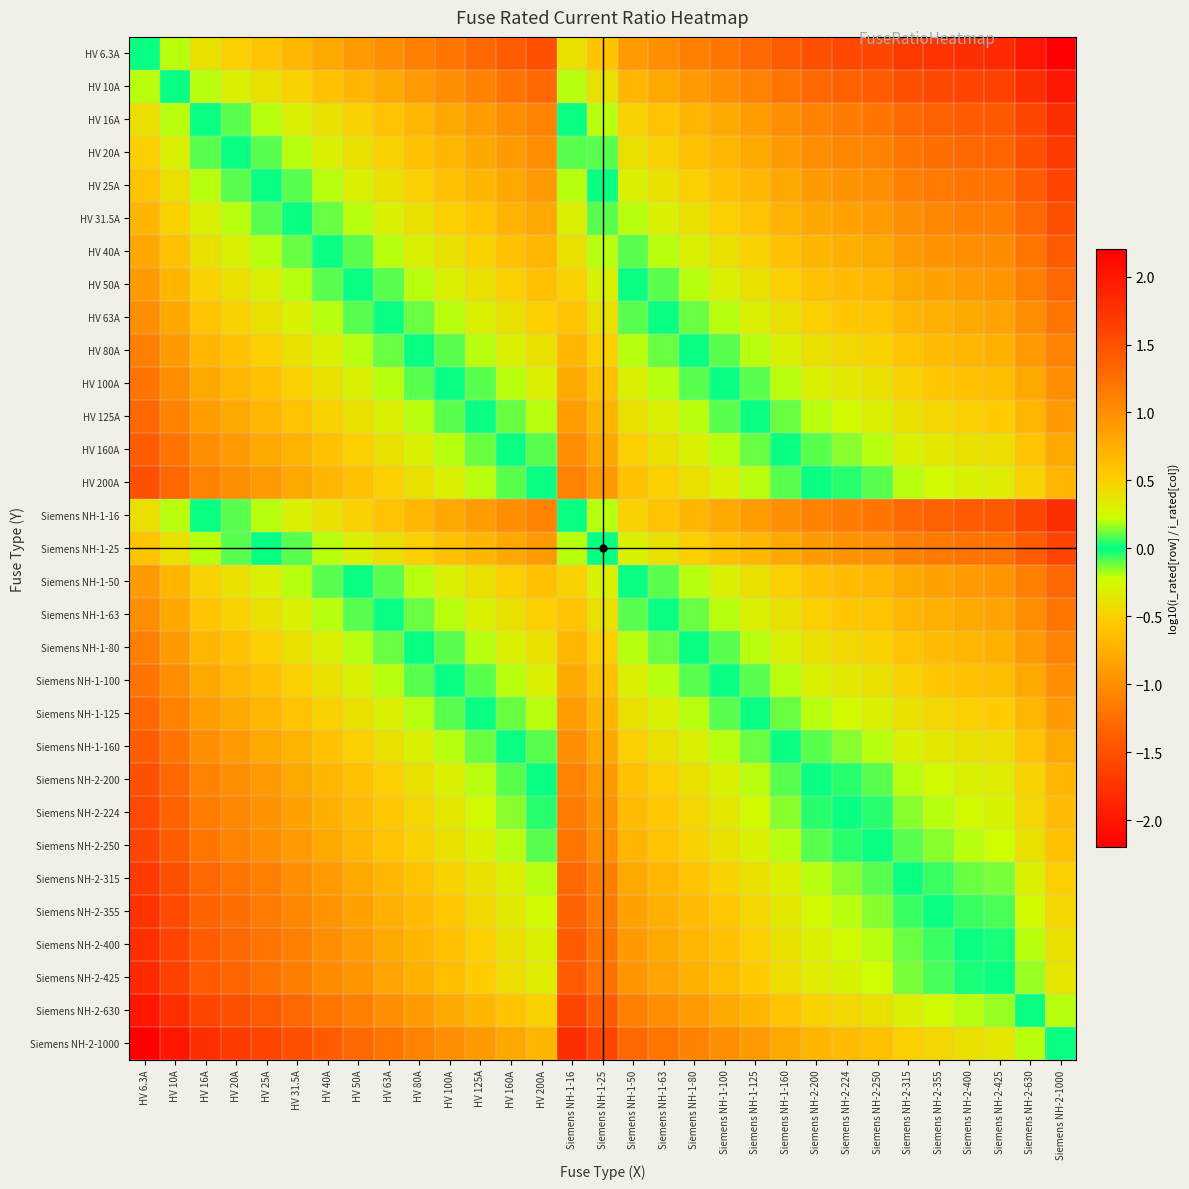

Reading left to right, extract all data points from this chart.

HV 6.3A: HV 6.3A=0.0	HV 10A=-0.2	HV 16A=-0.4	HV 20A=-0.5	HV 25A=-0.6	HV 31.5A=-0.7	HV 40A=-0.8	HV 50A=-0.9	HV 63A=-1.0	HV 80A=-1.1	HV 100A=-1.2	HV 125A=-1.3	HV 160A=-1.4	HV 200A=-1.5	Siemens NH-1-16=-0.4	Siemens NH-1-25=-0.6	Siemens NH-1-50=-0.9	Siemens NH-1-63=-1.0	Siemens NH-1-80=-1.1	Siemens NH-1-100=-1.2	Siemens NH-1-125=-1.3	Siemens NH-1-160=-1.4	Siemens NH-2-200=-1.5	Siemens NH-2-224=-1.6	Siemens NH-2-250=-1.6	Siemens NH-2-315=-1.7	Siemens NH-2-355=-1.8	Siemens NH-2-400=-1.8	Siemens NH-2-425=-1.8	Siemens NH-2-630=-2.0	Siemens NH-2-1000=-2.2
HV 10A: HV 6.3A=0.2	HV 10A=0.0	HV 16A=-0.2	HV 20A=-0.3	HV 25A=-0.4	HV 31.5A=-0.5	HV 40A=-0.6	HV 50A=-0.7	HV 63A=-0.8	HV 80A=-0.9	HV 100A=-1.0	HV 125A=-1.1	HV 160A=-1.2	HV 200A=-1.3	Siemens NH-1-16=-0.2	Siemens NH-1-25=-0.4	Siemens NH-1-50=-0.7	Siemens NH-1-63=-0.8	Siemens NH-1-80=-0.9	Siemens NH-1-100=-1.0	Siemens NH-1-125=-1.1	Siemens NH-1-160=-1.2	Siemens NH-2-200=-1.3	Siemens NH-2-224=-1.4	Siemens NH-2-250=-1.4	Siemens NH-2-315=-1.5	Siemens NH-2-355=-1.6	Siemens NH-2-400=-1.6	Siemens NH-2-425=-1.6	Siemens NH-2-630=-1.8	Siemens NH-2-1000=-2.0
HV 16A: HV 6.3A=0.4	HV 10A=0.2	HV 16A=0.0	HV 20A=-0.1	HV 25A=-0.2	HV 31.5A=-0.3	HV 40A=-0.4	HV 50A=-0.5	HV 63A=-0.6	HV 80A=-0.7	HV 100A=-0.8	HV 125A=-0.9	HV 160A=-1.0	HV 200A=-1.1	Siemens NH-1-16=0.0	Siemens NH-1-25=-0.2	Siemens NH-1-50=-0.5	Siemens NH-1-63=-0.6	Siemens NH-1-80=-0.7	Siemens NH-1-100=-0.8	Siemens NH-1-125=-0.9	Siemens NH-1-160=-1.0	Siemens NH-2-200=-1.1	Siemens NH-2-224=-1.1	Siemens NH-2-250=-1.2	Siemens NH-2-315=-1.3	Siemens NH-2-355=-1.3	Siemens NH-2-400=-1.4	Siemens NH-2-425=-1.4	Siemens NH-2-630=-1.6	Siemens NH-2-1000=-1.8
HV 20A: HV 6.3A=0.5	HV 10A=0.3	HV 16A=0.1	HV 20A=0.0	HV 25A=-0.1	HV 31.5A=-0.2	HV 40A=-0.3	HV 50A=-0.4	HV 63A=-0.5	HV 80A=-0.6	HV 100A=-0.7	HV 125A=-0.8	HV 160A=-0.9	HV 200A=-1.0	Siemens NH-1-16=0.1	Siemens NH-1-25=-0.1	Siemens NH-1-50=-0.4	Siemens NH-1-63=-0.5	Siemens NH-1-80=-0.6	Siemens NH-1-100=-0.7	Siemens NH-1-125=-0.8	Siemens NH-1-160=-0.9	Siemens NH-2-200=-1.0	Siemens NH-2-224=-1.0	Siemens NH-2-250=-1.1	Siemens NH-2-315=-1.2	Siemens NH-2-355=-1.2	Siemens NH-2-400=-1.3	Siemens NH-2-425=-1.3	Siemens NH-2-630=-1.5	Siemens NH-2-1000=-1.7
HV 25A: HV 6.3A=0.6	HV 10A=0.4	HV 16A=0.2	HV 20A=0.1	HV 25A=0.0	HV 31.5A=-0.1	HV 40A=-0.2	HV 50A=-0.3	HV 63A=-0.4	HV 80A=-0.5	HV 100A=-0.6	HV 125A=-0.7	HV 160A=-0.8	HV 200A=-0.9	Siemens NH-1-16=0.2	Siemens NH-1-25=0.0	Siemens NH-1-50=-0.3	Siemens NH-1-63=-0.4	Siemens NH-1-80=-0.5	Siemens NH-1-100=-0.6	Siemens NH-1-125=-0.7	Siemens NH-1-160=-0.8	Siemens NH-2-200=-0.9	Siemens NH-2-224=-1.0	Siemens NH-2-250=-1.0	Siemens NH-2-315=-1.1	Siemens NH-2-355=-1.2	Siemens NH-2-400=-1.2	Siemens NH-2-425=-1.2	Siemens NH-2-630=-1.4	Siemens NH-2-1000=-1.6
HV 31.5A: HV 6.3A=0.7	HV 10A=0.5	HV 16A=0.3	HV 20A=0.2	HV 25A=0.1	HV 31.5A=0.0	HV 40A=-0.1	HV 50A=-0.2	HV 63A=-0.3	HV 80A=-0.4	HV 100A=-0.5	HV 125A=-0.6	HV 160A=-0.7	HV 200A=-0.8	Siemens NH-1-16=0.3	Siemens NH-1-25=0.1	Siemens NH-1-50=-0.2	Siemens NH-1-63=-0.3	Siemens NH-1-80=-0.4	Siemens NH-1-100=-0.5	Siemens NH-1-125=-0.6	Siemens NH-1-160=-0.7	Siemens NH-2-200=-0.8	Siemens NH-2-224=-0.9	Siemens NH-2-250=-0.9	Siemens NH-2-315=-1.0	Siemens NH-2-355=-1.1	Siemens NH-2-400=-1.1	Siemens NH-2-425=-1.1	Siemens NH-2-630=-1.3	Siemens NH-2-1000=-1.5
HV 40A: HV 6.3A=0.8	HV 10A=0.6	HV 16A=0.4	HV 20A=0.3	HV 25A=0.2	HV 31.5A=0.1	HV 40A=0.0	HV 50A=-0.1	HV 63A=-0.2	HV 80A=-0.3	HV 100A=-0.4	HV 125A=-0.5	HV 160A=-0.6	HV 200A=-0.7	Siemens NH-1-16=0.4	Siemens NH-1-25=0.2	Siemens NH-1-50=-0.1	Siemens NH-1-63=-0.2	Siemens NH-1-80=-0.3	Siemens NH-1-100=-0.4	Siemens NH-1-125=-0.5	Siemens NH-1-160=-0.6	Siemens NH-2-200=-0.7	Siemens NH-2-224=-0.7	Siemens NH-2-250=-0.8	Siemens NH-2-315=-0.9	Siemens NH-2-355=-0.9	Siemens NH-2-400=-1.0	Siemens NH-2-425=-1.0	Siemens NH-2-630=-1.2	Siemens NH-2-1000=-1.4
HV 50A: HV 6.3A=0.9	HV 10A=0.7	HV 16A=0.5	HV 20A=0.4	HV 25A=0.3	HV 31.5A=0.2	HV 40A=0.1	HV 50A=0.0	HV 63A=-0.1	HV 80A=-0.2	HV 100A=-0.3	HV 125A=-0.4	HV 160A=-0.5	HV 200A=-0.6	Siemens NH-1-16=0.5	Siemens NH-1-25=0.3	Siemens NH-1-50=0.0	Siemens NH-1-63=-0.1	Siemens NH-1-80=-0.2	Siemens NH-1-100=-0.3	Siemens NH-1-125=-0.4	Siemens NH-1-160=-0.5	Siemens NH-2-200=-0.6	Siemens NH-2-224=-0.7	Siemens NH-2-250=-0.7	Siemens NH-2-315=-0.8	Siemens NH-2-355=-0.9	Siemens NH-2-400=-0.9	Siemens NH-2-425=-0.9	Siemens NH-2-630=-1.1	Siemens NH-2-1000=-1.3
HV 63A: HV 6.3A=1.0	HV 10A=0.8	HV 16A=0.6	HV 20A=0.5	HV 25A=0.4	HV 31.5A=0.3	HV 40A=0.2	HV 50A=0.1	HV 63A=0.0	HV 80A=-0.1	HV 100A=-0.2	HV 125A=-0.3	HV 160A=-0.4	HV 200A=-0.5	Siemens NH-1-16=0.6	Siemens NH-1-25=0.4	Siemens NH-1-50=0.1	Siemens NH-1-63=0.0	Siemens NH-1-80=-0.1	Siemens NH-1-100=-0.2	Siemens NH-1-125=-0.3	Siemens NH-1-160=-0.4	Siemens NH-2-200=-0.5	Siemens NH-2-224=-0.6	Siemens NH-2-250=-0.6	Siemens NH-2-315=-0.7	Siemens NH-2-355=-0.8	Siemens NH-2-400=-0.8	Siemens NH-2-425=-0.8	Siemens NH-2-630=-1.0	Siemens NH-2-1000=-1.2
HV 80A: HV 6.3A=1.1	HV 10A=0.9	HV 16A=0.7	HV 20A=0.6	HV 25A=0.5	HV 31.5A=0.4	HV 40A=0.3	HV 50A=0.2	HV 63A=0.1	HV 80A=0.0	HV 100A=-0.1	HV 125A=-0.2	HV 160A=-0.3	HV 200A=-0.4	Siemens NH-1-16=0.7	Siemens NH-1-25=0.5	Siemens NH-1-50=0.2	Siemens NH-1-63=0.1	Siemens NH-1-80=0.0	Siemens NH-1-100=-0.1	Siemens NH-1-125=-0.2	Siemens NH-1-160=-0.3	Siemens NH-2-200=-0.4	Siemens NH-2-224=-0.4	Siemens NH-2-250=-0.5	Siemens NH-2-315=-0.6	Siemens NH-2-355=-0.6	Siemens NH-2-400=-0.7	Siemens NH-2-425=-0.7	Siemens NH-2-630=-0.9	Siemens NH-2-1000=-1.1
HV 100A: HV 6.3A=1.2	HV 10A=1.0	HV 16A=0.8	HV 20A=0.7	HV 25A=0.6	HV 31.5A=0.5	HV 40A=0.4	HV 50A=0.3	HV 63A=0.2	HV 80A=0.1	HV 100A=0.0	HV 125A=-0.1	HV 160A=-0.2	HV 200A=-0.3	Siemens NH-1-16=0.8	Siemens NH-1-25=0.6	Siemens NH-1-50=0.3	Siemens NH-1-63=0.2	Siemens NH-1-80=0.1	Siemens NH-1-100=0.0	Siemens NH-1-125=-0.1	Siemens NH-1-160=-0.2	Siemens NH-2-200=-0.3	Siemens NH-2-224=-0.4	Siemens NH-2-250=-0.4	Siemens NH-2-315=-0.5	Siemens NH-2-355=-0.6	Siemens NH-2-400=-0.6	Siemens NH-2-425=-0.6	Siemens NH-2-630=-0.8	Siemens NH-2-1000=-1.0
HV 125A: HV 6.3A=1.3	HV 10A=1.1	HV 16A=0.9	HV 20A=0.8	HV 25A=0.7	HV 31.5A=0.6	HV 40A=0.5	HV 50A=0.4	HV 63A=0.3	HV 80A=0.2	HV 100A=0.1	HV 125A=0.0	HV 160A=-0.1	HV 200A=-0.2	Siemens NH-1-16=0.9	Siemens NH-1-25=0.7	Siemens NH-1-50=0.4	Siemens NH-1-63=0.3	Siemens NH-1-80=0.2	Siemens NH-1-100=0.1	Siemens NH-1-125=0.0	Siemens NH-1-160=-0.1	Siemens NH-2-200=-0.2	Siemens NH-2-224=-0.3	Siemens NH-2-250=-0.3	Siemens NH-2-315=-0.4	Siemens NH-2-355=-0.5	Siemens NH-2-400=-0.5	Siemens NH-2-425=-0.5	Siemens NH-2-630=-0.7	Siemens NH-2-1000=-0.9
HV 160A: HV 6.3A=1.4	HV 10A=1.2	HV 16A=1.0	HV 20A=0.9	HV 25A=0.8	HV 31.5A=0.7	HV 40A=0.6	HV 50A=0.5	HV 63A=0.4	HV 80A=0.3	HV 100A=0.2	HV 125A=0.1	HV 160A=0.0	HV 200A=-0.1	Siemens NH-1-16=1.0	Siemens NH-1-25=0.8	Siemens NH-1-50=0.5	Siemens NH-1-63=0.4	Siemens NH-1-80=0.3	Siemens NH-1-100=0.2	Siemens NH-1-125=0.1	Siemens NH-1-160=0.0	Siemens NH-2-200=-0.1	Siemens NH-2-224=-0.1	Siemens NH-2-250=-0.2	Siemens NH-2-315=-0.3	Siemens NH-2-355=-0.3	Siemens NH-2-400=-0.4	Siemens NH-2-425=-0.4	Siemens NH-2-630=-0.6	Siemens NH-2-1000=-0.8
HV 200A: HV 6.3A=1.5	HV 10A=1.3	HV 16A=1.1	HV 20A=1.0	HV 25A=0.9	HV 31.5A=0.8	HV 40A=0.7	HV 50A=0.6	HV 63A=0.5	HV 80A=0.4	HV 100A=0.3	HV 125A=0.2	HV 160A=0.1	HV 200A=0.0	Siemens NH-1-16=1.1	Siemens NH-1-25=0.9	Siemens NH-1-50=0.6	Siemens NH-1-63=0.5	Siemens NH-1-80=0.4	Siemens NH-1-100=0.3	Siemens NH-1-125=0.2	Siemens NH-1-160=0.1	Siemens NH-2-200=0.0	Siemens NH-2-224=-0.0	Siemens NH-2-250=-0.1	Siemens NH-2-315=-0.2	Siemens NH-2-355=-0.2	Siemens NH-2-400=-0.3	Siemens NH-2-425=-0.3	Siemens NH-2-630=-0.5	Siemens NH-2-1000=-0.7
Siemens NH-1-16: HV 6.3A=0.4	HV 10A=0.2	HV 16A=0.0	HV 20A=-0.1	HV 25A=-0.2	HV 31.5A=-0.3	HV 40A=-0.4	HV 50A=-0.5	HV 63A=-0.6	HV 80A=-0.7	HV 100A=-0.8	HV 125A=-0.9	HV 160A=-1.0	HV 200A=-1.1	Siemens NH-1-16=0.0	Siemens NH-1-25=-0.2	Siemens NH-1-50=-0.5	Siemens NH-1-63=-0.6	Siemens NH-1-80=-0.7	Siemens NH-1-100=-0.8	Siemens NH-1-125=-0.9	Siemens NH-1-160=-1.0	Siemens NH-2-200=-1.1	Siemens NH-2-224=-1.1	Siemens NH-2-250=-1.2	Siemens NH-2-315=-1.3	Siemens NH-2-355=-1.3	Siemens NH-2-400=-1.4	Siemens NH-2-425=-1.4	Siemens NH-2-630=-1.6	Siemens NH-2-1000=-1.8
Siemens NH-1-25: HV 6.3A=0.6	HV 10A=0.4	HV 16A=0.2	HV 20A=0.1	HV 25A=0.0	HV 31.5A=-0.1	HV 40A=-0.2	HV 50A=-0.3	HV 63A=-0.4	HV 80A=-0.5	HV 100A=-0.6	HV 125A=-0.7	HV 160A=-0.8	HV 200A=-0.9	Siemens NH-1-16=0.2	Siemens NH-1-25=0.0	Siemens NH-1-50=-0.3	Siemens NH-1-63=-0.4	Siemens NH-1-80=-0.5	Siemens NH-1-100=-0.6	Siemens NH-1-125=-0.7	Siemens NH-1-160=-0.8	Siemens NH-2-200=-0.9	Siemens NH-2-224=-1.0	Siemens NH-2-250=-1.0	Siemens NH-2-315=-1.1	Siemens NH-2-355=-1.2	Siemens NH-2-400=-1.2	Siemens NH-2-425=-1.2	Siemens NH-2-630=-1.4	Siemens NH-2-1000=-1.6
Siemens NH-1-50: HV 6.3A=0.9	HV 10A=0.7	HV 16A=0.5	HV 20A=0.4	HV 25A=0.3	HV 31.5A=0.2	HV 40A=0.1	HV 50A=0.0	HV 63A=-0.1	HV 80A=-0.2	HV 100A=-0.3	HV 125A=-0.4	HV 160A=-0.5	HV 200A=-0.6	Siemens NH-1-16=0.5	Siemens NH-1-25=0.3	Siemens NH-1-50=0.0	Siemens NH-1-63=-0.1	Siemens NH-1-80=-0.2	Siemens NH-1-100=-0.3	Siemens NH-1-125=-0.4	Siemens NH-1-160=-0.5	Siemens NH-2-200=-0.6	Siemens NH-2-224=-0.7	Siemens NH-2-250=-0.7	Siemens NH-2-315=-0.8	Siemens NH-2-355=-0.9	Siemens NH-2-400=-0.9	Siemens NH-2-425=-0.9	Siemens NH-2-630=-1.1	Siemens NH-2-1000=-1.3
Siemens NH-1-63: HV 6.3A=1.0	HV 10A=0.8	HV 16A=0.6	HV 20A=0.5	HV 25A=0.4	HV 31.5A=0.3	HV 40A=0.2	HV 50A=0.1	HV 63A=0.0	HV 80A=-0.1	HV 100A=-0.2	HV 125A=-0.3	HV 160A=-0.4	HV 200A=-0.5	Siemens NH-1-16=0.6	Siemens NH-1-25=0.4	Siemens NH-1-50=0.1	Siemens NH-1-63=0.0	Siemens NH-1-80=-0.1	Siemens NH-1-100=-0.2	Siemens NH-1-125=-0.3	Siemens NH-1-160=-0.4	Siemens NH-2-200=-0.5	Siemens NH-2-224=-0.6	Siemens NH-2-250=-0.6	Siemens NH-2-315=-0.7	Siemens NH-2-355=-0.8	Siemens NH-2-400=-0.8	Siemens NH-2-425=-0.8	Siemens NH-2-630=-1.0	Siemens NH-2-1000=-1.2
Siemens NH-1-80: HV 6.3A=1.1	HV 10A=0.9	HV 16A=0.7	HV 20A=0.6	HV 25A=0.5	HV 31.5A=0.4	HV 40A=0.3	HV 50A=0.2	HV 63A=0.1	HV 80A=0.0	HV 100A=-0.1	HV 125A=-0.2	HV 160A=-0.3	HV 200A=-0.4	Siemens NH-1-16=0.7	Siemens NH-1-25=0.5	Siemens NH-1-50=0.2	Siemens NH-1-63=0.1	Siemens NH-1-80=0.0	Siemens NH-1-100=-0.1	Siemens NH-1-125=-0.2	Siemens NH-1-160=-0.3	Siemens NH-2-200=-0.4	Siemens NH-2-224=-0.4	Siemens NH-2-250=-0.5	Siemens NH-2-315=-0.6	Siemens NH-2-355=-0.6	Siemens NH-2-400=-0.7	Siemens NH-2-425=-0.7	Siemens NH-2-630=-0.9	Siemens NH-2-1000=-1.1
Siemens NH-1-100: HV 6.3A=1.2	HV 10A=1.0	HV 16A=0.8	HV 20A=0.7	HV 25A=0.6	HV 31.5A=0.5	HV 40A=0.4	HV 50A=0.3	HV 63A=0.2	HV 80A=0.1	HV 100A=0.0	HV 125A=-0.1	HV 160A=-0.2	HV 200A=-0.3	Siemens NH-1-16=0.8	Siemens NH-1-25=0.6	Siemens NH-1-50=0.3	Siemens NH-1-63=0.2	Siemens NH-1-80=0.1	Siemens NH-1-100=0.0	Siemens NH-1-125=-0.1	Siemens NH-1-160=-0.2	Siemens NH-2-200=-0.3	Siemens NH-2-224=-0.4	Siemens NH-2-250=-0.4	Siemens NH-2-315=-0.5	Siemens NH-2-355=-0.6	Siemens NH-2-400=-0.6	Siemens NH-2-425=-0.6	Siemens NH-2-630=-0.8	Siemens NH-2-1000=-1.0
Siemens NH-1-125: HV 6.3A=1.3	HV 10A=1.1	HV 16A=0.9	HV 20A=0.8	HV 25A=0.7	HV 31.5A=0.6	HV 40A=0.5	HV 50A=0.4	HV 63A=0.3	HV 80A=0.2	HV 100A=0.1	HV 125A=0.0	HV 160A=-0.1	HV 200A=-0.2	Siemens NH-1-16=0.9	Siemens NH-1-25=0.7	Siemens NH-1-50=0.4	Siemens NH-1-63=0.3	Siemens NH-1-80=0.2	Siemens NH-1-100=0.1	Siemens NH-1-125=0.0	Siemens NH-1-160=-0.1	Siemens NH-2-200=-0.2	Siemens NH-2-224=-0.3	Siemens NH-2-250=-0.3	Siemens NH-2-315=-0.4	Siemens NH-2-355=-0.5	Siemens NH-2-400=-0.5	Siemens NH-2-425=-0.5	Siemens NH-2-630=-0.7	Siemens NH-2-1000=-0.9
Siemens NH-1-160: HV 6.3A=1.4	HV 10A=1.2	HV 16A=1.0	HV 20A=0.9	HV 25A=0.8	HV 31.5A=0.7	HV 40A=0.6	HV 50A=0.5	HV 63A=0.4	HV 80A=0.3	HV 100A=0.2	HV 125A=0.1	HV 160A=0.0	HV 200A=-0.1	Siemens NH-1-16=1.0	Siemens NH-1-25=0.8	Siemens NH-1-50=0.5	Siemens NH-1-63=0.4	Siemens NH-1-80=0.3	Siemens NH-1-100=0.2	Siemens NH-1-125=0.1	Siemens NH-1-160=0.0	Siemens NH-2-200=-0.1	Siemens NH-2-224=-0.1	Siemens NH-2-250=-0.2	Siemens NH-2-315=-0.3	Siemens NH-2-355=-0.3	Siemens NH-2-400=-0.4	Siemens NH-2-425=-0.4	Siemens NH-2-630=-0.6	Siemens NH-2-1000=-0.8
Siemens NH-2-200: HV 6.3A=1.5	HV 10A=1.3	HV 16A=1.1	HV 20A=1.0	HV 25A=0.9	HV 31.5A=0.8	HV 40A=0.7	HV 50A=0.6	HV 63A=0.5	HV 80A=0.4	HV 100A=0.3	HV 125A=0.2	HV 160A=0.1	HV 200A=0.0	Siemens NH-1-16=1.1	Siemens NH-1-25=0.9	Siemens NH-1-50=0.6	Siemens NH-1-63=0.5	Siemens NH-1-80=0.4	Siemens NH-1-100=0.3	Siemens NH-1-125=0.2	Siemens NH-1-160=0.1	Siemens NH-2-200=0.0	Siemens NH-2-224=-0.0	Siemens NH-2-250=-0.1	Siemens NH-2-315=-0.2	Siemens NH-2-355=-0.2	Siemens NH-2-400=-0.3	Siemens NH-2-425=-0.3	Siemens NH-2-630=-0.5	Siemens NH-2-1000=-0.7
Siemens NH-2-224: HV 6.3A=1.6	HV 10A=1.4	HV 16A=1.1	HV 20A=1.0	HV 25A=1.0	HV 31.5A=0.9	HV 40A=0.7	HV 50A=0.7	HV 63A=0.6	HV 80A=0.4	HV 100A=0.4	HV 125A=0.3	HV 160A=0.1	HV 200A=0.0	Siemens NH-1-16=1.1	Siemens NH-1-25=1.0	Siemens NH-1-50=0.7	Siemens NH-1-63=0.6	Siemens NH-1-80=0.4	Siemens NH-1-100=0.4	Siemens NH-1-125=0.3	Siemens NH-1-160=0.1	Siemens NH-2-200=0.0	Siemens NH-2-224=0.0	Siemens NH-2-250=-0.0	Siemens NH-2-315=-0.1	Siemens NH-2-355=-0.2	Siemens NH-2-400=-0.3	Siemens NH-2-425=-0.3	Siemens NH-2-630=-0.4	Siemens NH-2-1000=-0.6
Siemens NH-2-250: HV 6.3A=1.6	HV 10A=1.4	HV 16A=1.2	HV 20A=1.1	HV 25A=1.0	HV 31.5A=0.9	HV 40A=0.8	HV 50A=0.7	HV 63A=0.6	HV 80A=0.5	HV 100A=0.4	HV 125A=0.3	HV 160A=0.2	HV 200A=0.1	Siemens NH-1-16=1.2	Siemens NH-1-25=1.0	Siemens NH-1-50=0.7	Siemens NH-1-63=0.6	Siemens NH-1-80=0.5	Siemens NH-1-100=0.4	Siemens NH-1-125=0.3	Siemens NH-1-160=0.2	Siemens NH-2-200=0.1	Siemens NH-2-224=0.0	Siemens NH-2-250=0.0	Siemens NH-2-315=-0.1	Siemens NH-2-355=-0.2	Siemens NH-2-400=-0.2	Siemens NH-2-425=-0.2	Siemens NH-2-630=-0.4	Siemens NH-2-1000=-0.6
Siemens NH-2-315: HV 6.3A=1.7	HV 10A=1.5	HV 16A=1.3	HV 20A=1.2	HV 25A=1.1	HV 31.5A=1.0	HV 40A=0.9	HV 50A=0.8	HV 63A=0.7	HV 80A=0.6	HV 100A=0.5	HV 125A=0.4	HV 160A=0.3	HV 200A=0.2	Siemens NH-1-16=1.3	Siemens NH-1-25=1.1	Siemens NH-1-50=0.8	Siemens NH-1-63=0.7	Siemens NH-1-80=0.6	Siemens NH-1-100=0.5	Siemens NH-1-125=0.4	Siemens NH-1-160=0.3	Siemens NH-2-200=0.2	Siemens NH-2-224=0.1	Siemens NH-2-250=0.1	Siemens NH-2-315=0.0	Siemens NH-2-355=-0.1	Siemens NH-2-400=-0.1	Siemens NH-2-425=-0.1	Siemens NH-2-630=-0.3	Siemens NH-2-1000=-0.5
Siemens NH-2-355: HV 6.3A=1.8	HV 10A=1.6	HV 16A=1.3	HV 20A=1.2	HV 25A=1.2	HV 31.5A=1.1	HV 40A=0.9	HV 50A=0.9	HV 63A=0.8	HV 80A=0.6	HV 100A=0.6	HV 125A=0.5	HV 160A=0.3	HV 200A=0.2	Siemens NH-1-16=1.3	Siemens NH-1-25=1.2	Siemens NH-1-50=0.9	Siemens NH-1-63=0.8	Siemens NH-1-80=0.6	Siemens NH-1-100=0.6	Siemens NH-1-125=0.5	Siemens NH-1-160=0.3	Siemens NH-2-200=0.2	Siemens NH-2-224=0.2	Siemens NH-2-250=0.2	Siemens NH-2-315=0.1	Siemens NH-2-355=0.0	Siemens NH-2-400=-0.1	Siemens NH-2-425=-0.1	Siemens NH-2-630=-0.2	Siemens NH-2-1000=-0.4
Siemens NH-2-400: HV 6.3A=1.8	HV 10A=1.6	HV 16A=1.4	HV 20A=1.3	HV 25A=1.2	HV 31.5A=1.1	HV 40A=1.0	HV 50A=0.9	HV 63A=0.8	HV 80A=0.7	HV 100A=0.6	HV 125A=0.5	HV 160A=0.4	HV 200A=0.3	Siemens NH-1-16=1.4	Siemens NH-1-25=1.2	Siemens NH-1-50=0.9	Siemens NH-1-63=0.8	Siemens NH-1-80=0.7	Siemens NH-1-100=0.6	Siemens NH-1-125=0.5	Siemens NH-1-160=0.4	Siemens NH-2-200=0.3	Siemens NH-2-224=0.3	Siemens NH-2-250=0.2	Siemens NH-2-315=0.1	Siemens NH-2-355=0.1	Siemens NH-2-400=0.0	Siemens NH-2-425=-0.0	Siemens NH-2-630=-0.2	Siemens NH-2-1000=-0.4
Siemens NH-2-425: HV 6.3A=1.8	HV 10A=1.6	HV 16A=1.4	HV 20A=1.3	HV 25A=1.2	HV 31.5A=1.1	HV 40A=1.0	HV 50A=0.9	HV 63A=0.8	HV 80A=0.7	HV 100A=0.6	HV 125A=0.5	HV 160A=0.4	HV 200A=0.3	Siemens NH-1-16=1.4	Siemens NH-1-25=1.2	Siemens NH-1-50=0.9	Siemens NH-1-63=0.8	Siemens NH-1-80=0.7	Siemens NH-1-100=0.6	Siemens NH-1-125=0.5	Siemens NH-1-160=0.4	Siemens NH-2-200=0.3	Siemens NH-2-224=0.3	Siemens NH-2-250=0.2	Siemens NH-2-315=0.1	Siemens NH-2-355=0.1	Siemens NH-2-400=0.0	Siemens NH-2-425=0.0	Siemens NH-2-630=-0.2	Siemens NH-2-1000=-0.4
Siemens NH-2-630: HV 6.3A=2.0	HV 10A=1.8	HV 16A=1.6	HV 20A=1.5	HV 25A=1.4	HV 31.5A=1.3	HV 40A=1.2	HV 50A=1.1	HV 63A=1.0	HV 80A=0.9	HV 100A=0.8	HV 125A=0.7	HV 160A=0.6	HV 200A=0.5	Siemens NH-1-16=1.6	Siemens NH-1-25=1.4	Siemens NH-1-50=1.1	Siemens NH-1-63=1.0	Siemens NH-1-80=0.9	Siemens NH-1-100=0.8	Siemens NH-1-125=0.7	Siemens NH-1-160=0.6	Siemens NH-2-200=0.5	Siemens NH-2-224=0.4	Siemens NH-2-250=0.4	Siemens NH-2-315=0.3	Siemens NH-2-355=0.2	Siemens NH-2-400=0.2	Siemens NH-2-425=0.2	Siemens NH-2-630=0.0	Siemens NH-2-1000=-0.2
Siemens NH-2-1000: HV 6.3A=2.2	HV 10A=2.0	HV 16A=1.8	HV 20A=1.7	HV 25A=1.6	HV 31.5A=1.5	HV 40A=1.4	HV 50A=1.3	HV 63A=1.2	HV 80A=1.1	HV 100A=1.0	HV 125A=0.9	HV 160A=0.8	HV 200A=0.7	Siemens NH-1-16=1.8	Siemens NH-1-25=1.6	Siemens NH-1-50=1.3	Siemens NH-1-63=1.2	Siemens NH-1-80=1.1	Siemens NH-1-100=1.0	Siemens NH-1-125=0.9	Siemens NH-1-160=0.8	Siemens NH-2-200=0.7	Siemens NH-2-224=0.6	Siemens NH-2-250=0.6	Siemens NH-2-315=0.5	Siemens NH-2-355=0.4	Siemens NH-2-400=0.4	Siemens NH-2-425=0.4	Siemens NH-2-630=0.2	Siemens NH-2-1000=0.0